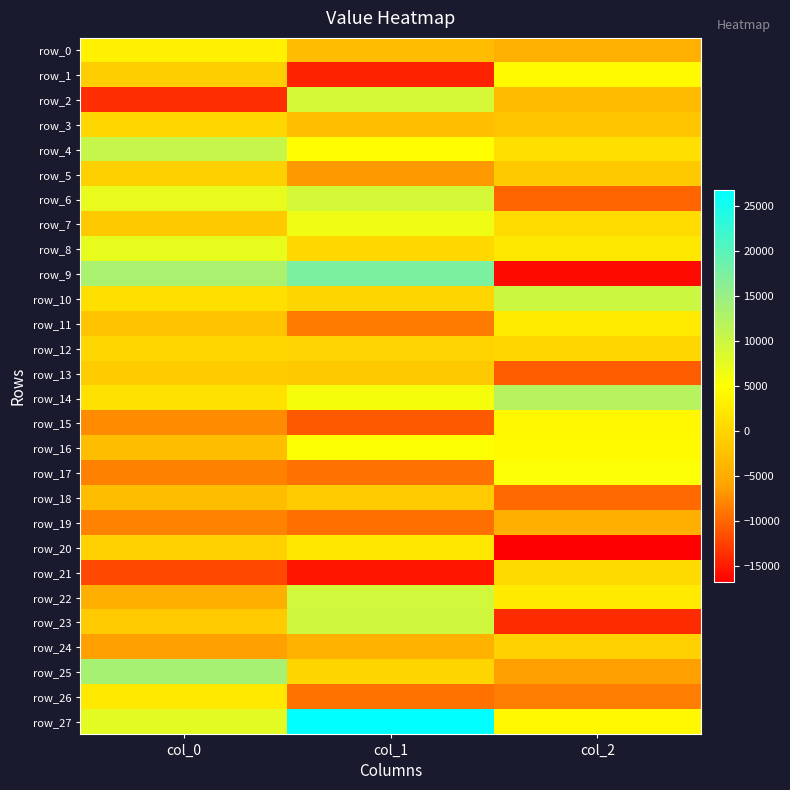

What is the sum of all row_1 values?

-10831.7